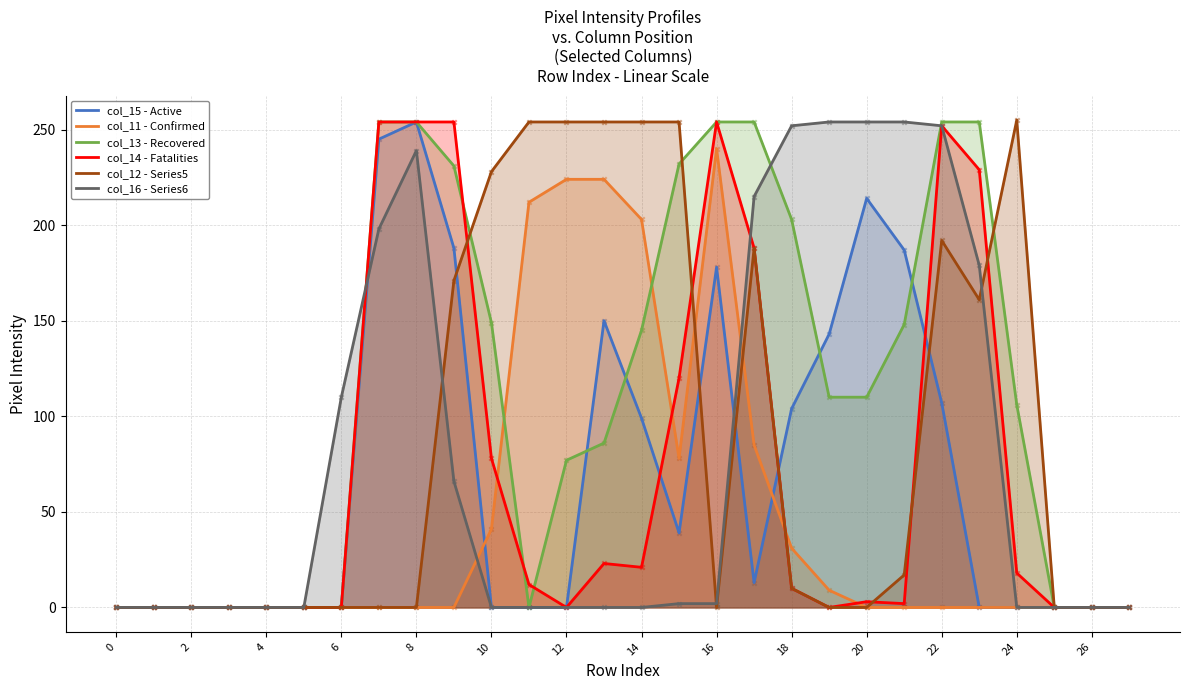

What are all the series names shown in the legend?

col_15 - Active, col_11 - Confirmed, col_13 - Recovered, col_14 - Fatalities, col_12 - Series5, col_16 - Series6